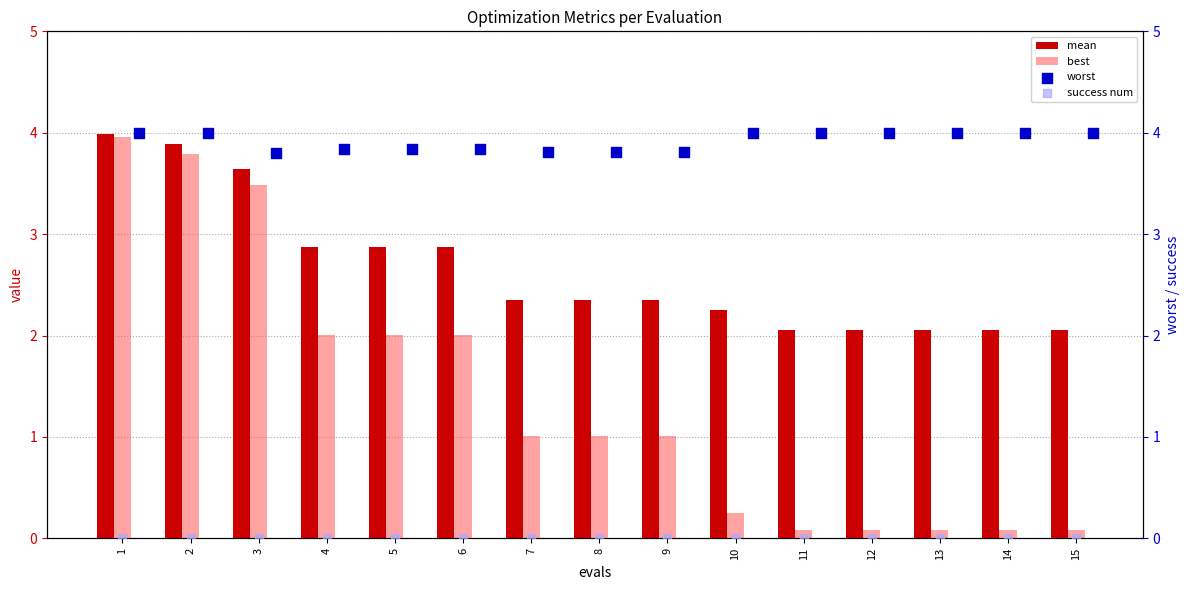

What are all the series names shown in the legend?

mean, best, worst, success num